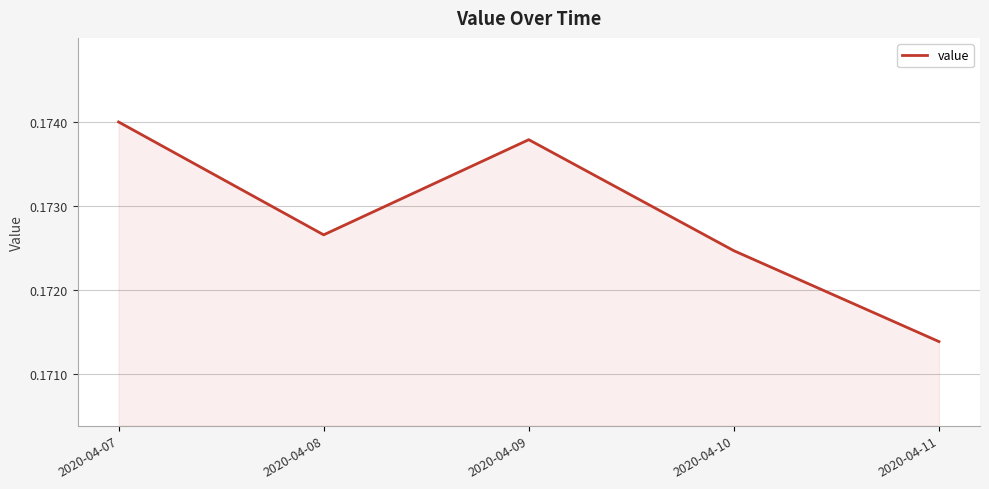

The chart shows a value of 0.0 at 2020-04-08. True or false?

False